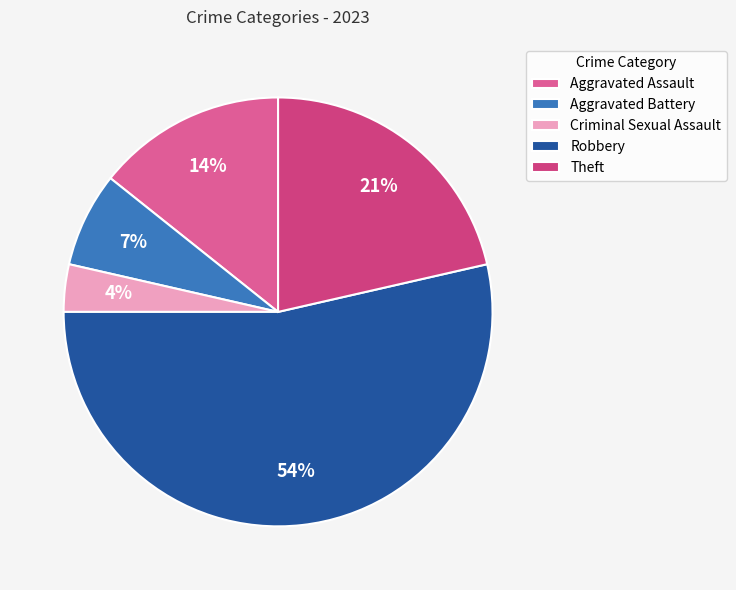

Which slice represents more than half of the pie?

Robbery